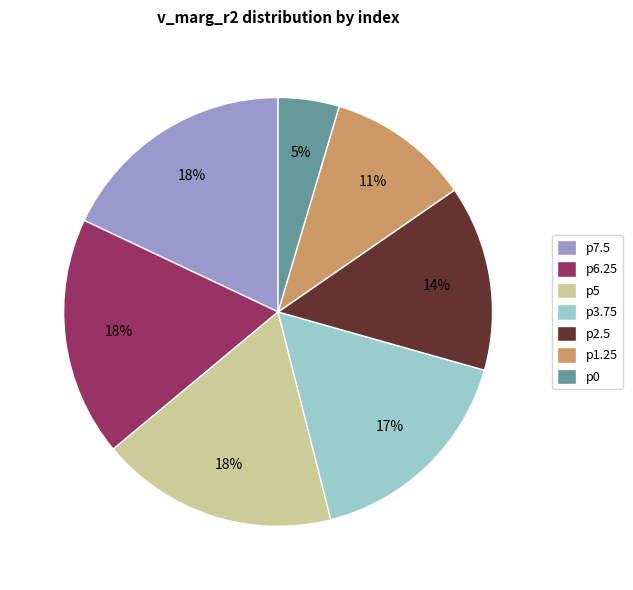

To the nearest percent, what portion does p3.75 represent?

17%